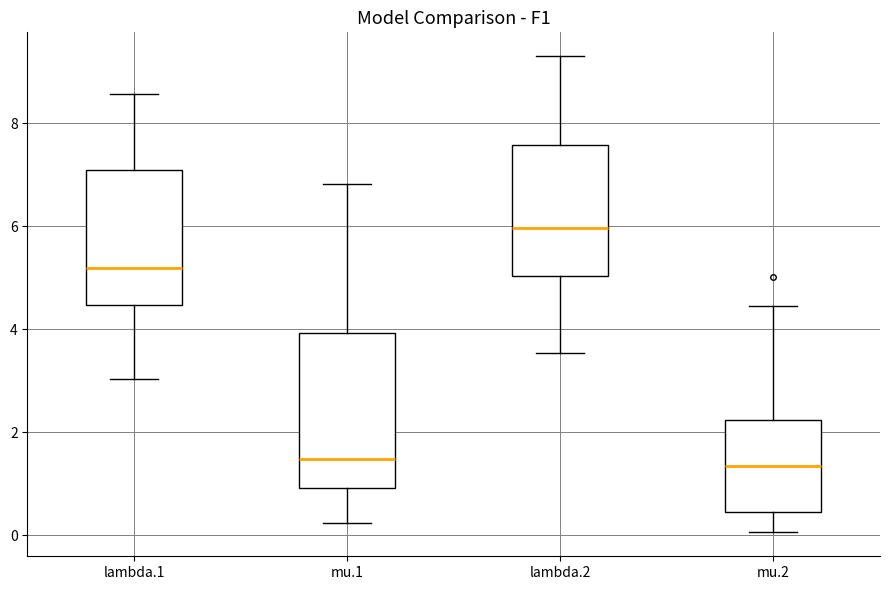

Reading left to right, read every box against the y-axis: the position of its median line, the range the box covers, and the ends of its whiskers. The values are not printed on the chart, so give them approximately, as read against the axis.

lambda.1: median 5.2, box 4.4 to 7.0, whiskers 3.0 to 8.6
mu.1: median 1.4, box 1.0 to 4.0, whiskers 0.2 to 6.8
lambda.2: median 6.0, box 5.0 to 7.6, whiskers 3.6 to 9.2
mu.2: median 1.4, box 0.4 to 2.2, whiskers 0.0 to 4.4